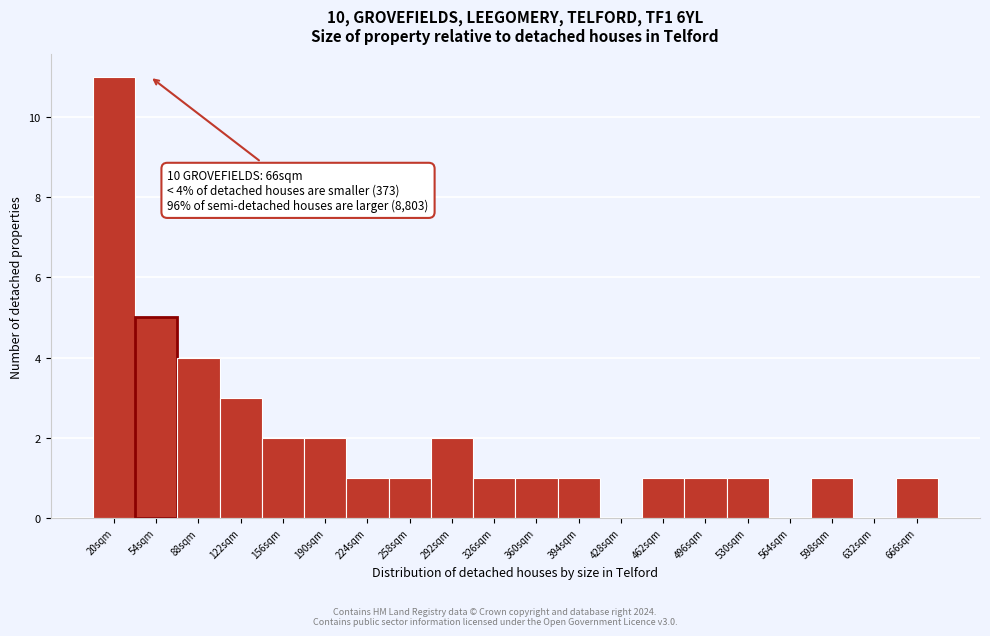

Reading left to right, extract all data points from this chart.

20sqm=11	54sqm=5	88sqm=4	122sqm=3	156sqm=2	190sqm=2	224sqm=1	258sqm=1	292sqm=2	326sqm=1	360sqm=1	394sqm=1	428sqm=0	462sqm=1	496sqm=1	530sqm=1	564sqm=0	598sqm=1	632sqm=0	666sqm=1